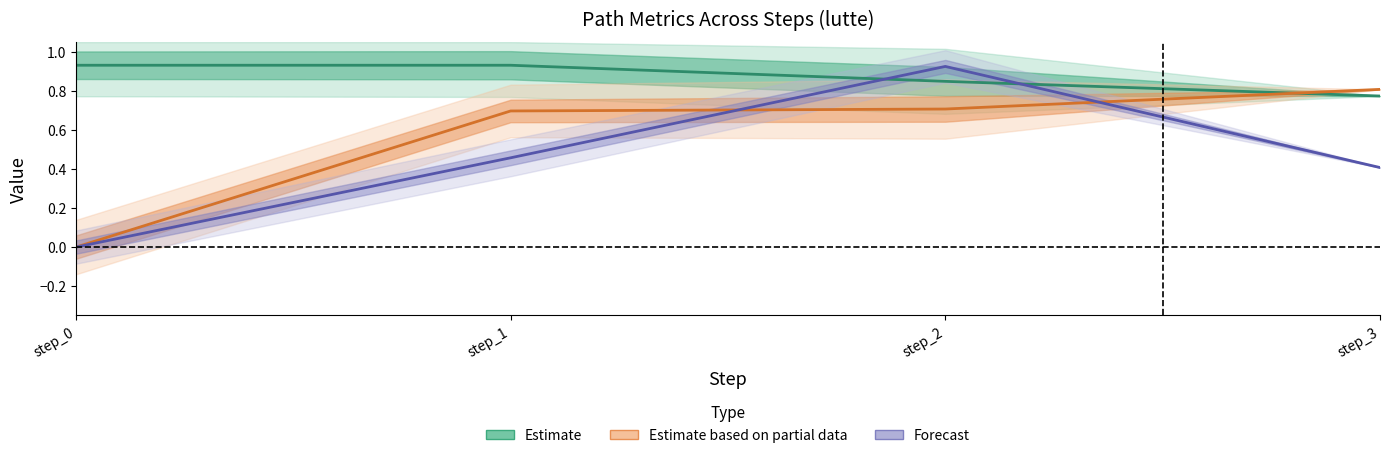

Reading left to right, what are all the values shown in this chart?

Estimate (goal_value): step_0=0.9	step_1=0.9	step_2=0.8	step_3=0.8
Estimate based on partial data (likeability_to_cue): step_0=0.0	step_1=0.7	step_2=0.7	step_3=0.8
Forecast (q_value): step_0=0.0	step_1=0.5	step_2=0.9	step_3=0.4